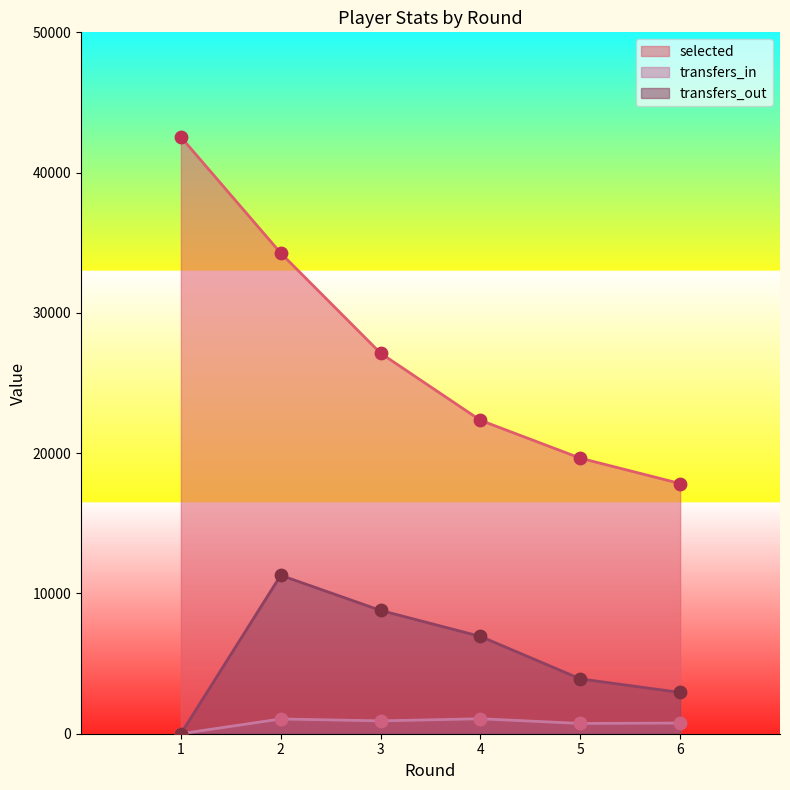

At how many categories does at least one series exceed 27269?

2